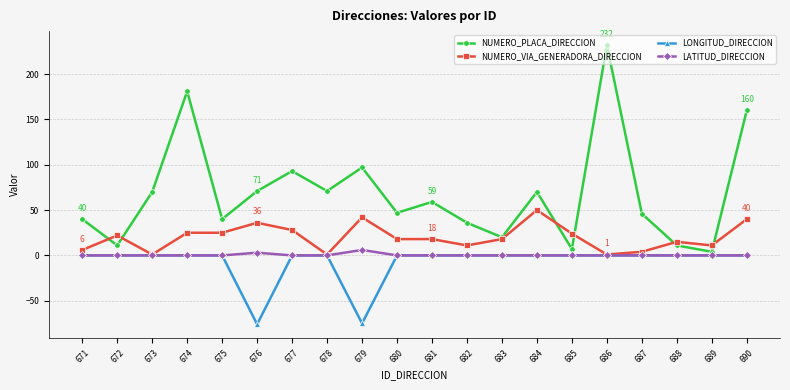

What is the total value across all series at 688?

26